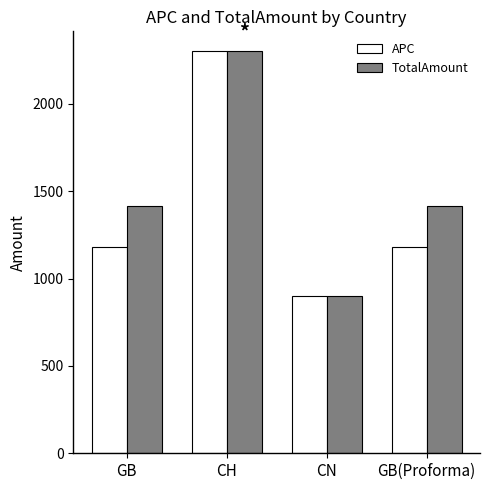

Which series has the largest total across all categories?

TotalAmount